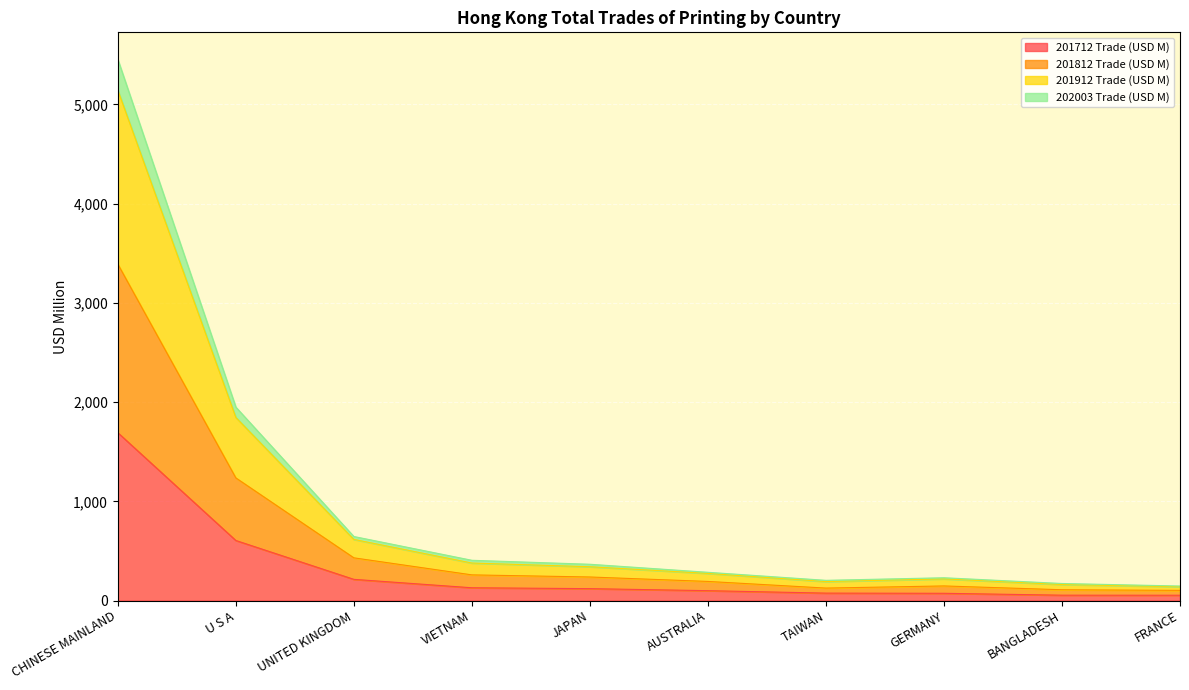

How many data points does each series have?

10